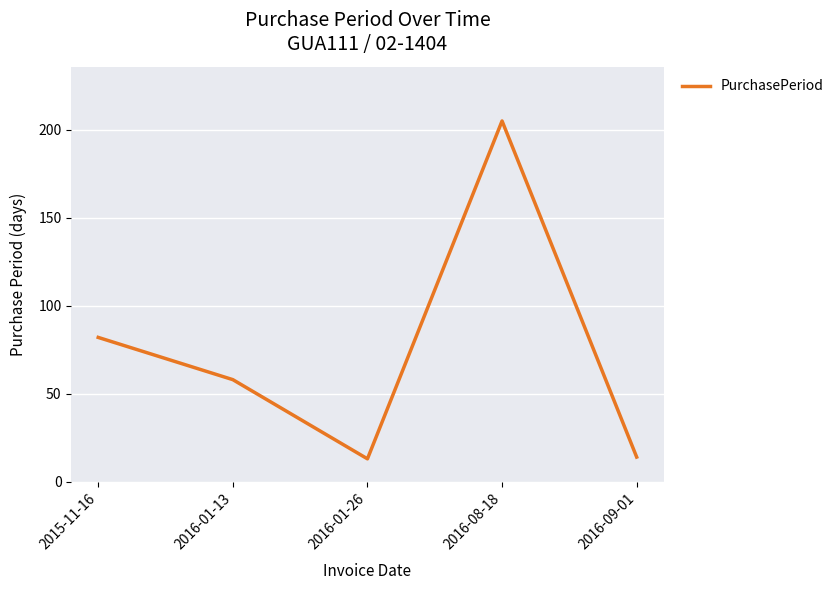

True or false: the data has more than 0 interior local peaks.

True